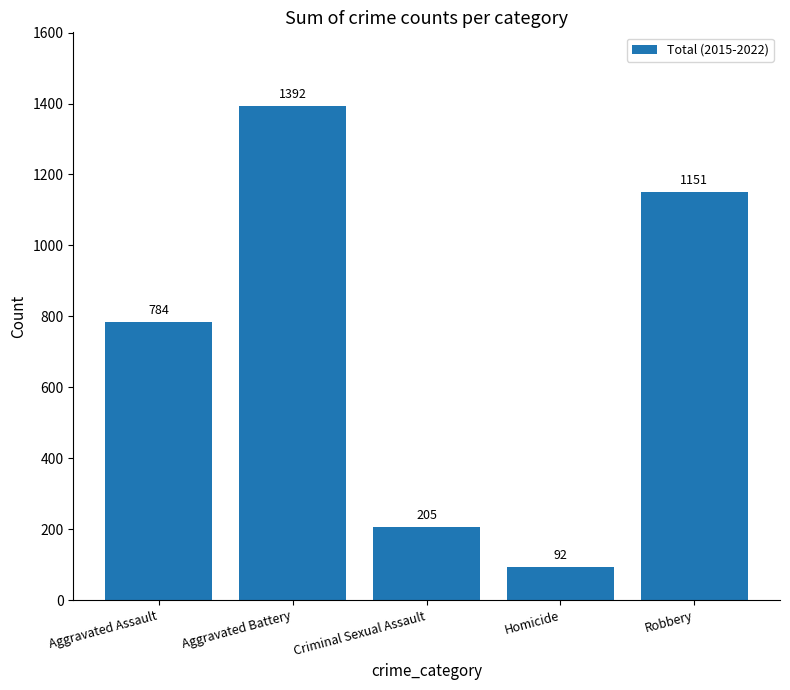

Are the bars horizontal?

No